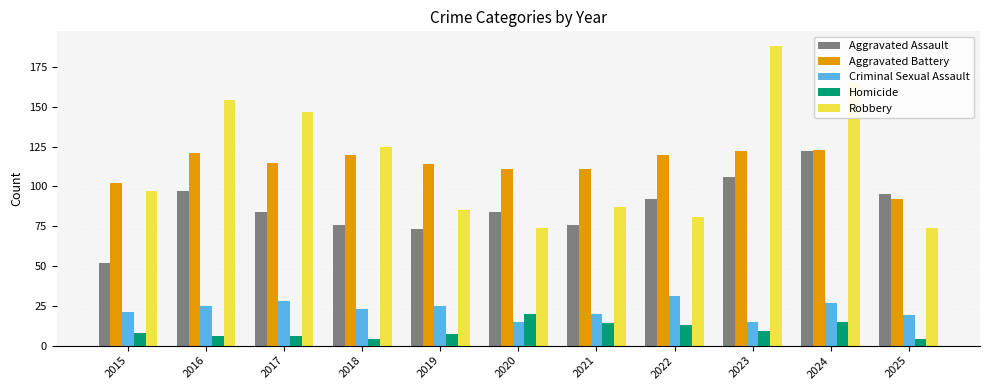

Is the value of Aggravated Assault at 2023 greater than the value of Aggravated Battery at 2023?

No